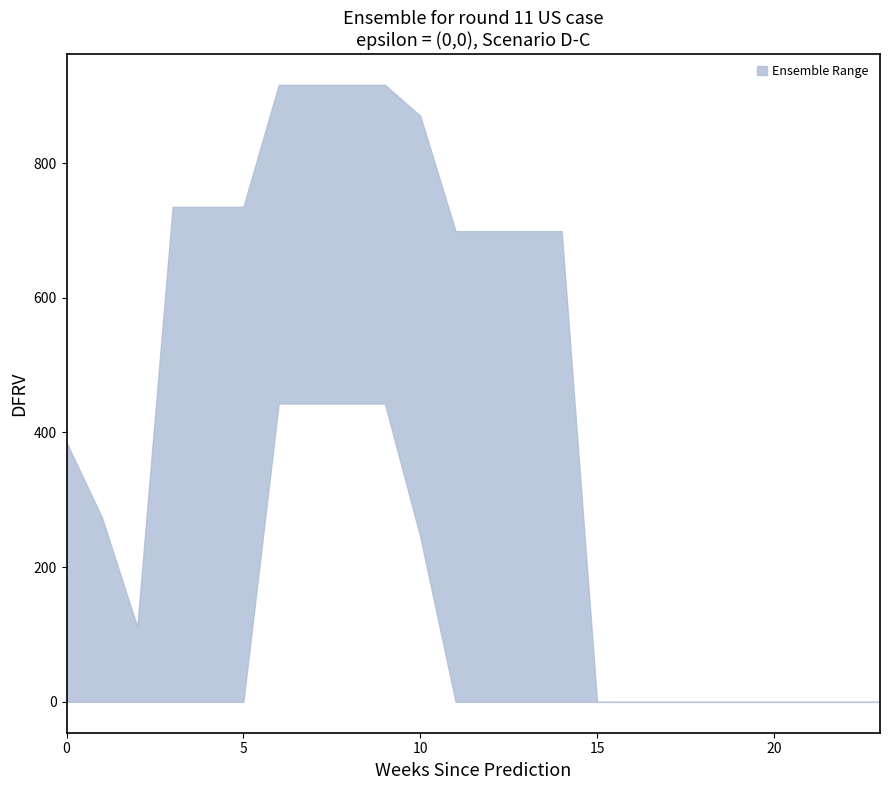

The value of col_15 at 20 is 0.0. True or false?

True